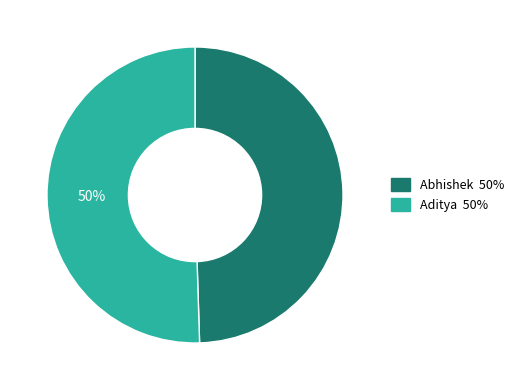

Approximately how many times larger is the value at Aditya compared to Abhishek?

1.0